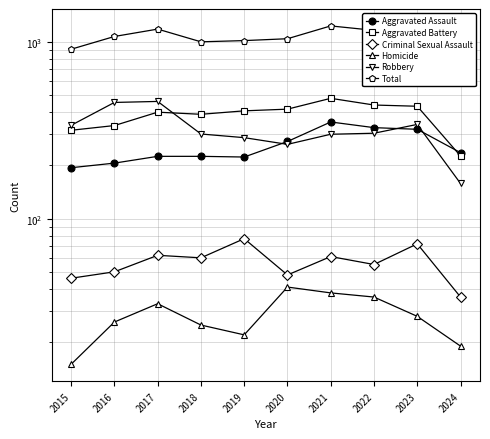

What is the value of the Aggravated Battery point at the 5th from the left?

407